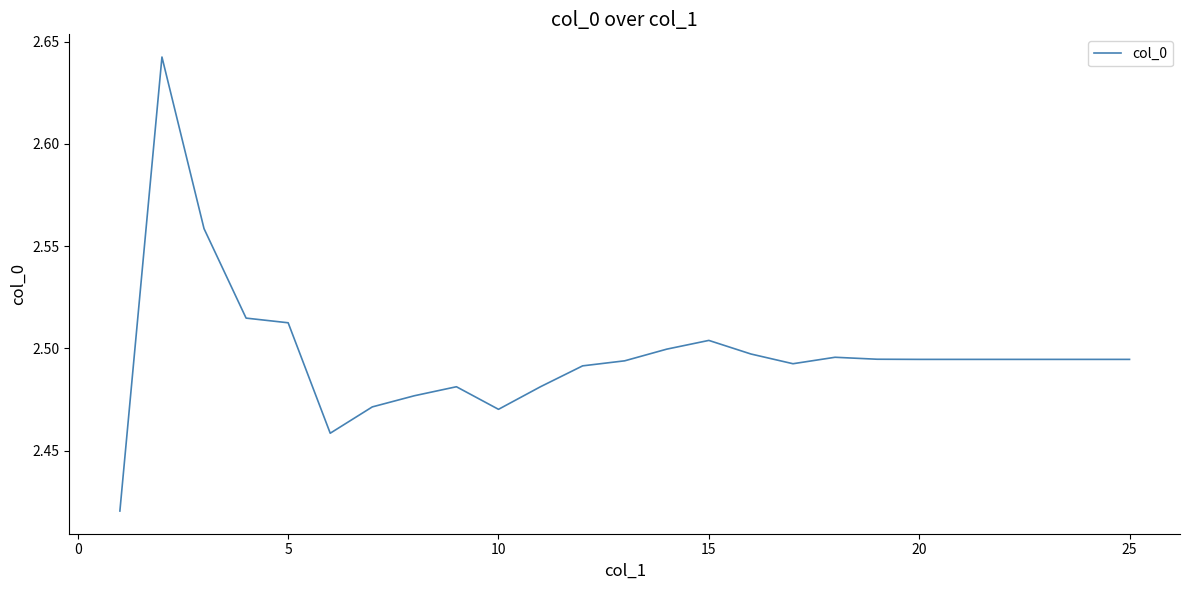

Does the chart display data point markers on the line(s)?

No